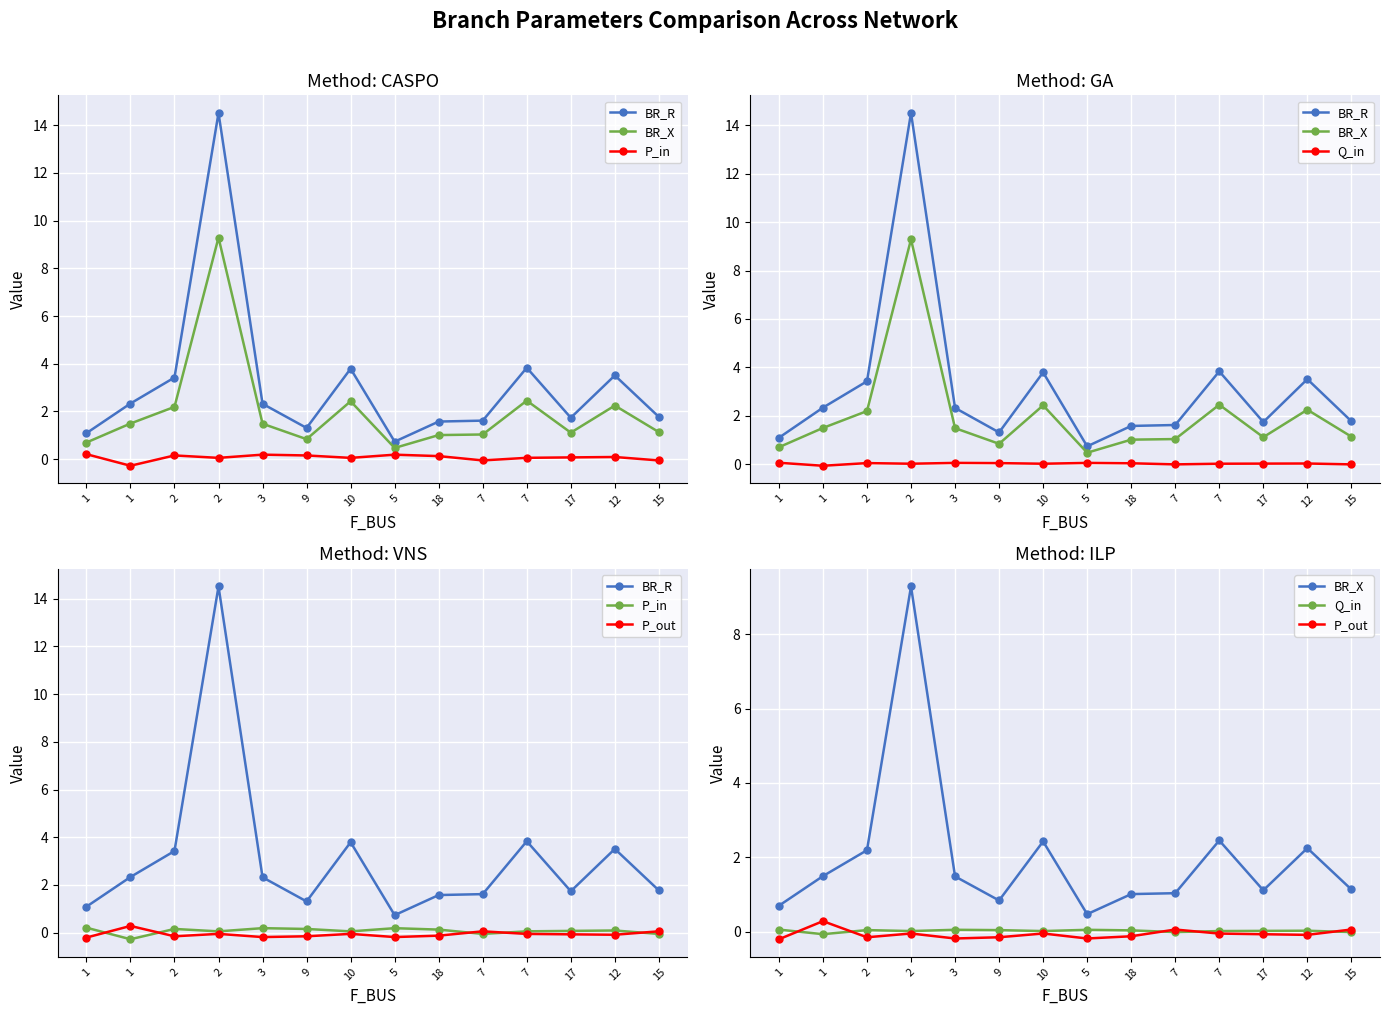

What is the difference between the highest and lowest values at 1?

1.3